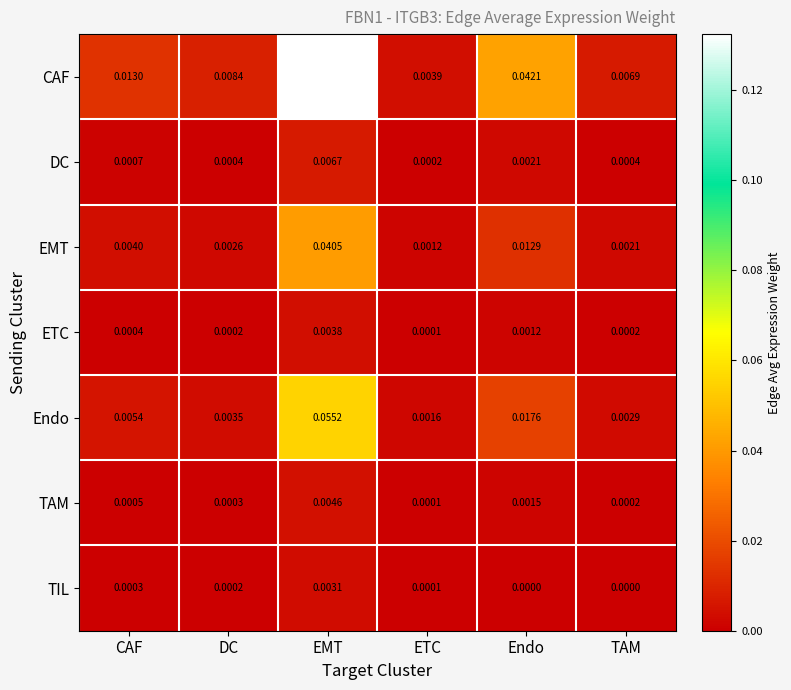

At which category is the sum across all series the highest?

EMT